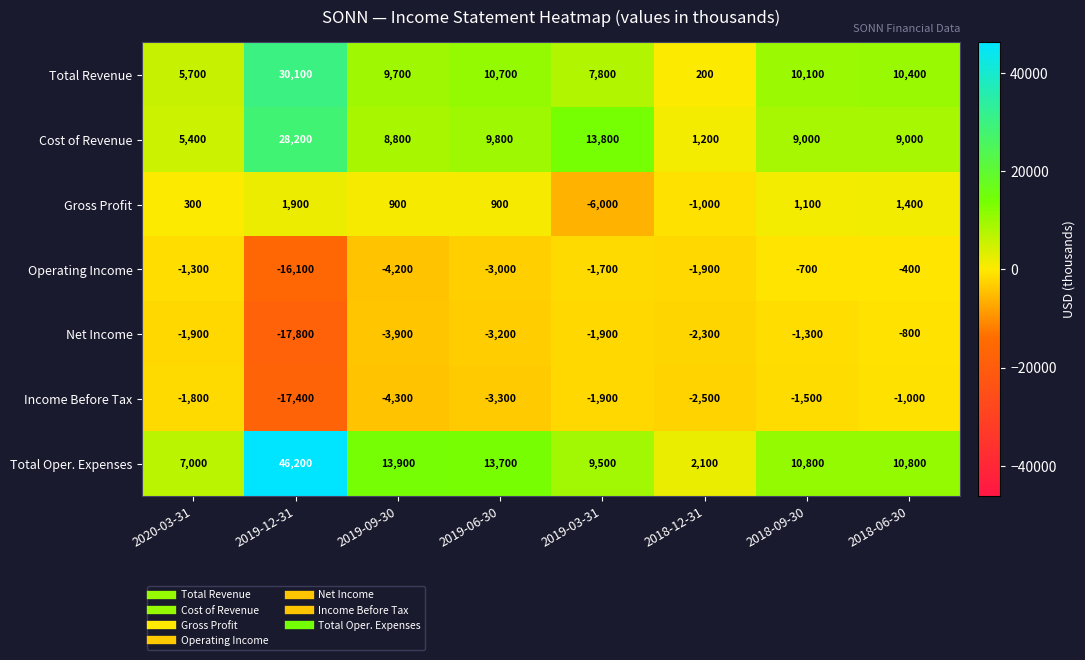

At which category does the chart reach its minimum across all series?

2019-12-31